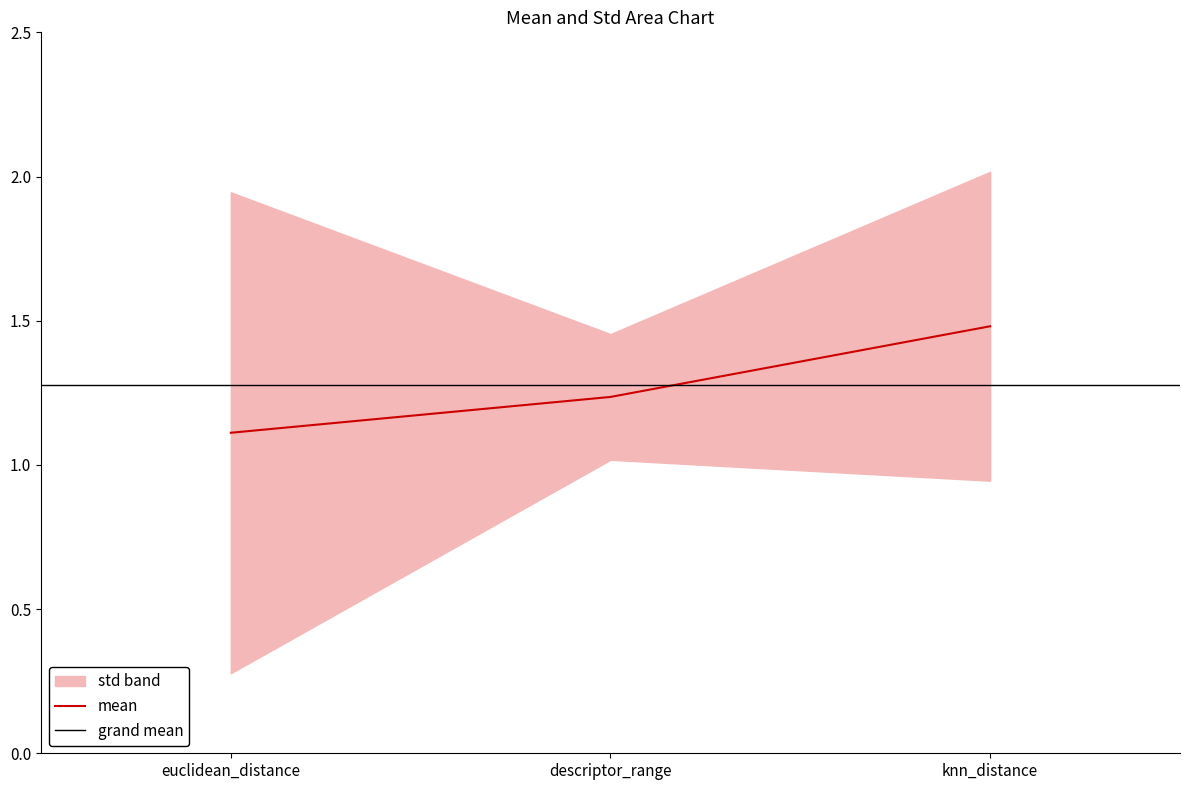

What is the label of the 3rd point from the left?

knn_distance